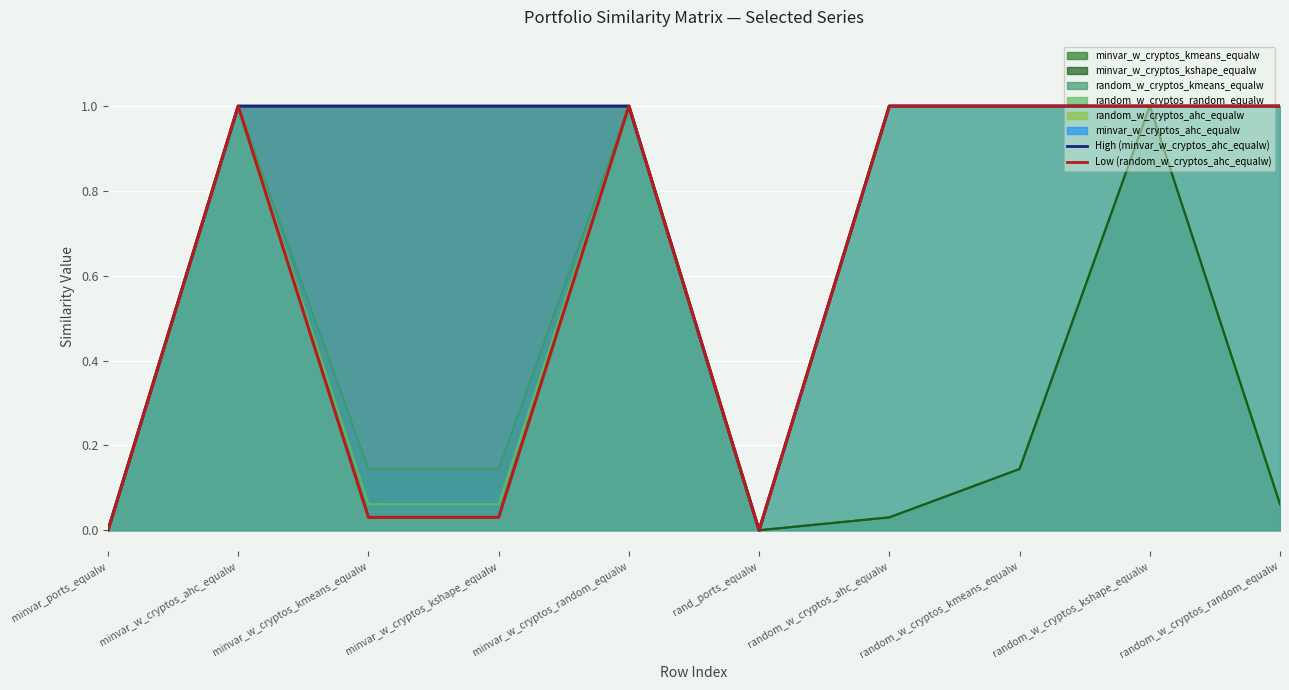

Reading right to left, extract all data points from this chart.

High (minvar_w_cryptos_ahc_equalw): random_w_cryptos_random_equalw=1.0	random_w_cryptos_kshape_equalw=1.0	random_w_cryptos_kmeans_equalw=1.0	random_w_cryptos_ahc_equalw=1.0	rand_ports_equalw=0.0	minvar_w_cryptos_random_equalw=1.0	minvar_w_cryptos_kshape_equalw=1.0	minvar_w_cryptos_kmeans_equalw=1.0	minvar_w_cryptos_ahc_equalw=1.0	minvar_ports_equalw=0.0
Low (random_w_cryptos_ahc_equalw): random_w_cryptos_random_equalw=1.0	random_w_cryptos_kshape_equalw=1.0	random_w_cryptos_kmeans_equalw=1.0	random_w_cryptos_ahc_equalw=1.0	rand_ports_equalw=0.0	minvar_w_cryptos_random_equalw=1.0	minvar_w_cryptos_kshape_equalw=0.0	minvar_w_cryptos_kmeans_equalw=0.0	minvar_w_cryptos_ahc_equalw=1.0	minvar_ports_equalw=0.0